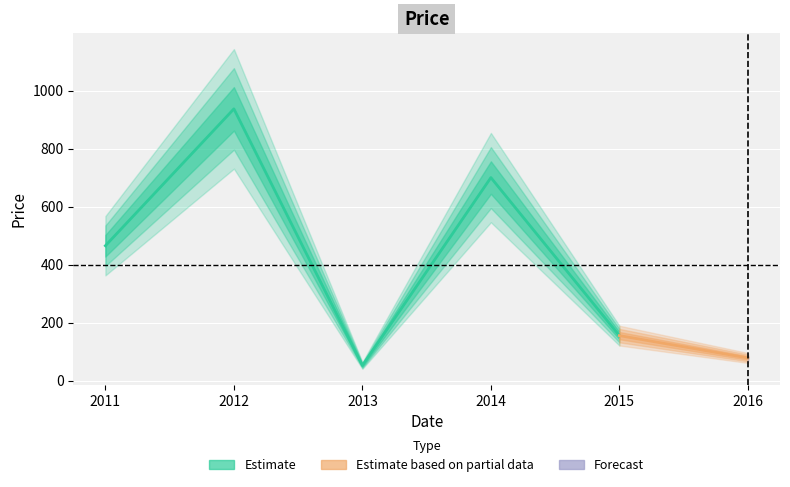

Does the chart display data point markers on the line(s)?

No